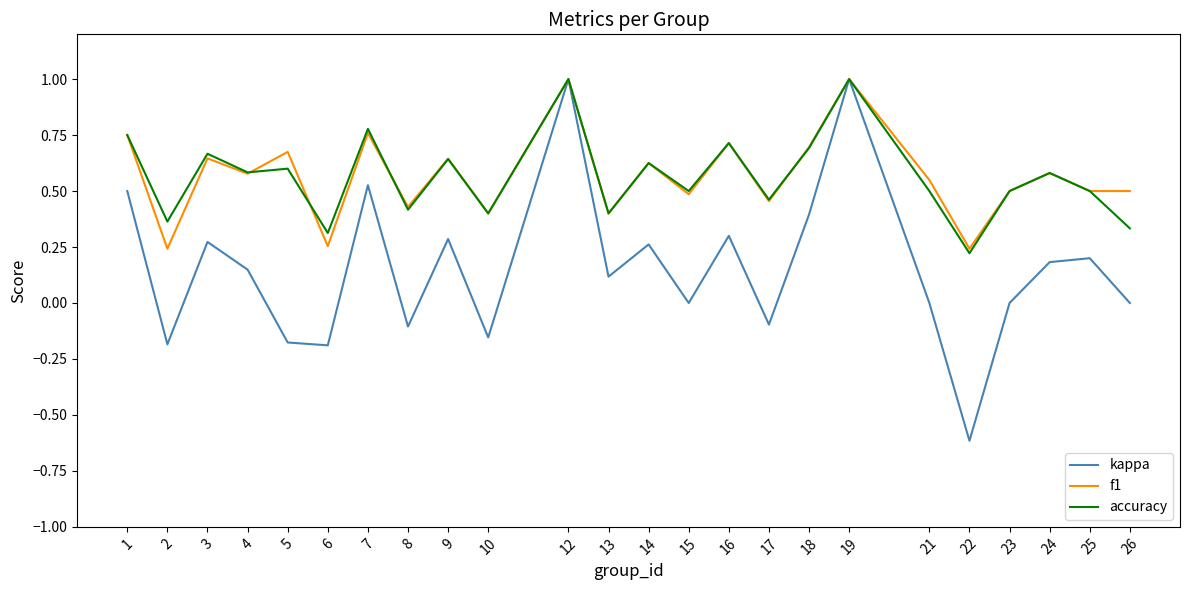

Is the value of accuracy at 12 greater than the value of kappa at 1?

Yes